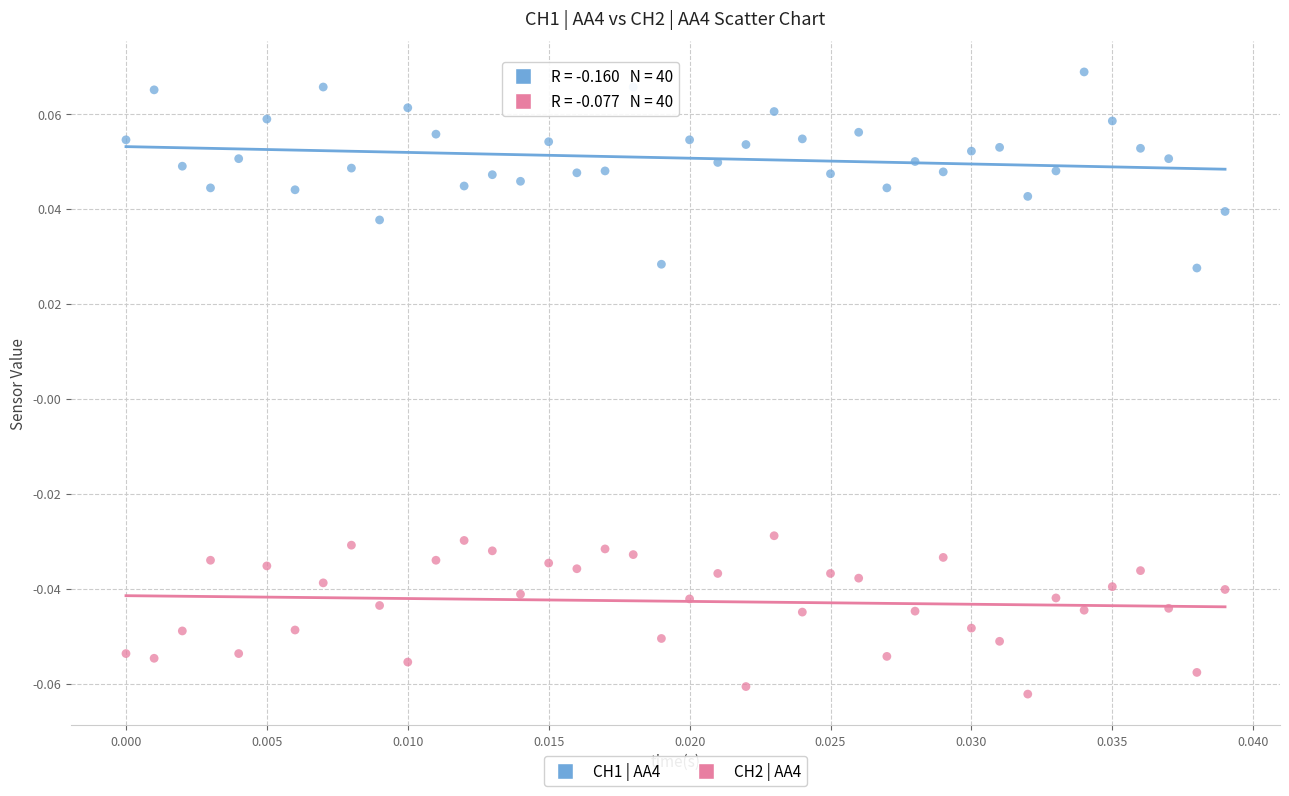

What are all the series names shown in the legend?

CH1 | AA4, CH2 | AA4